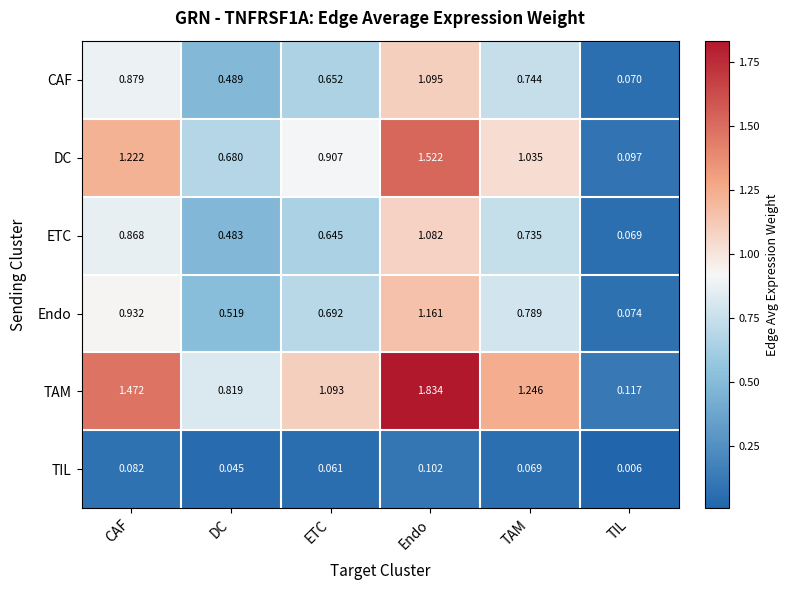

Where does the DC series first go above 1?

CAF